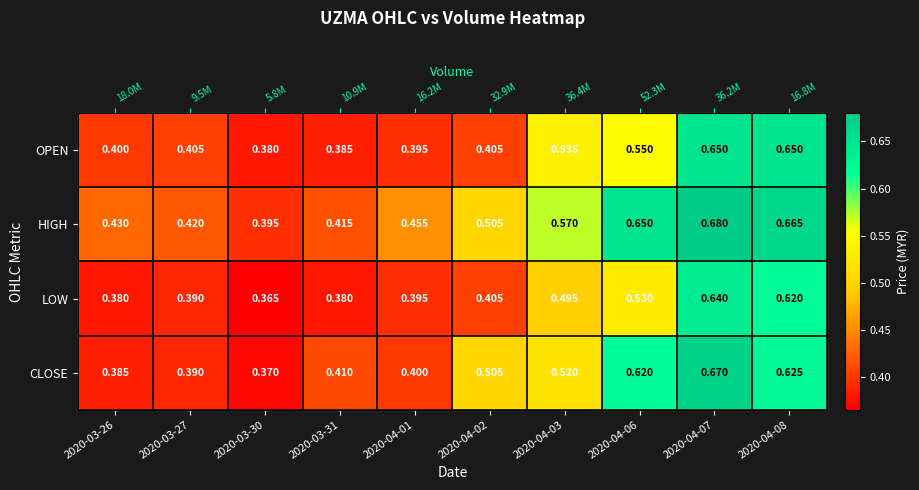

What value does the CLOSE series have at 2020-03-26?

0.4